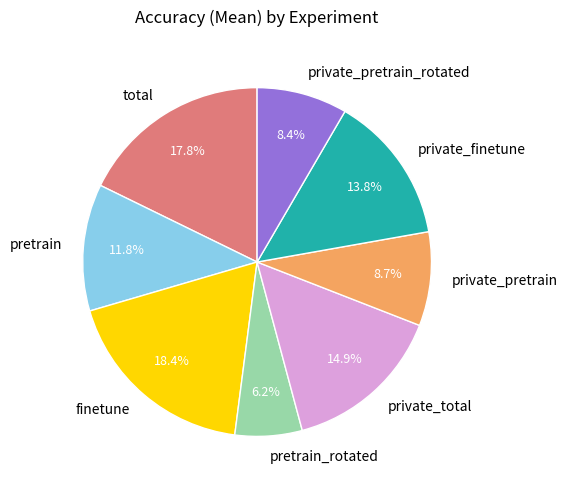

Is there any slice that represents more than half of the pie?

No